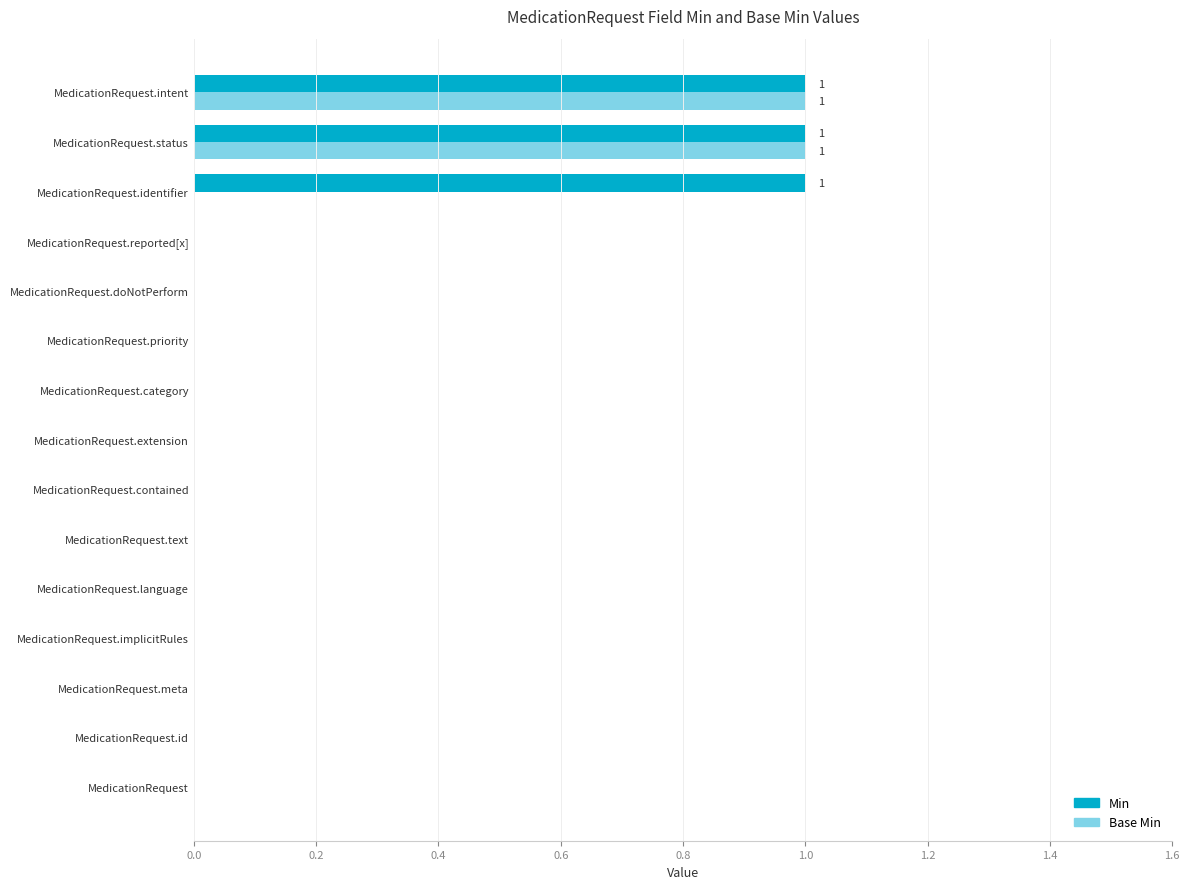

Which series changed the most between MedicationRequest.priority and MedicationRequest.identifier?

Min